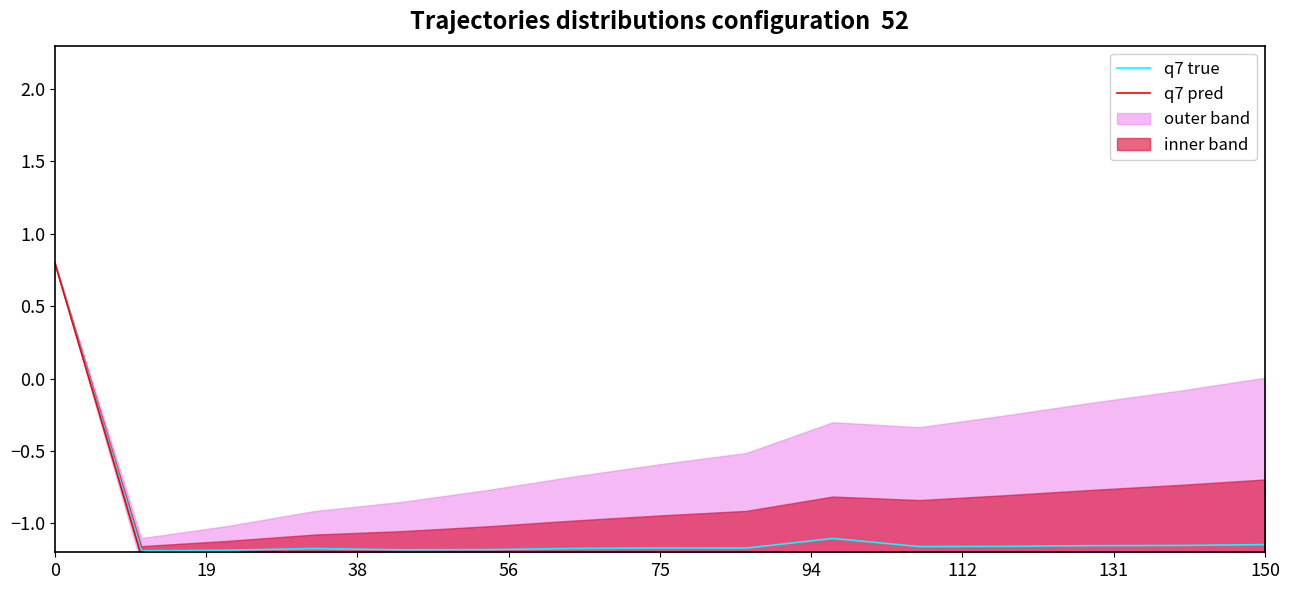

Which series has the widest spread of values?

q7 pred